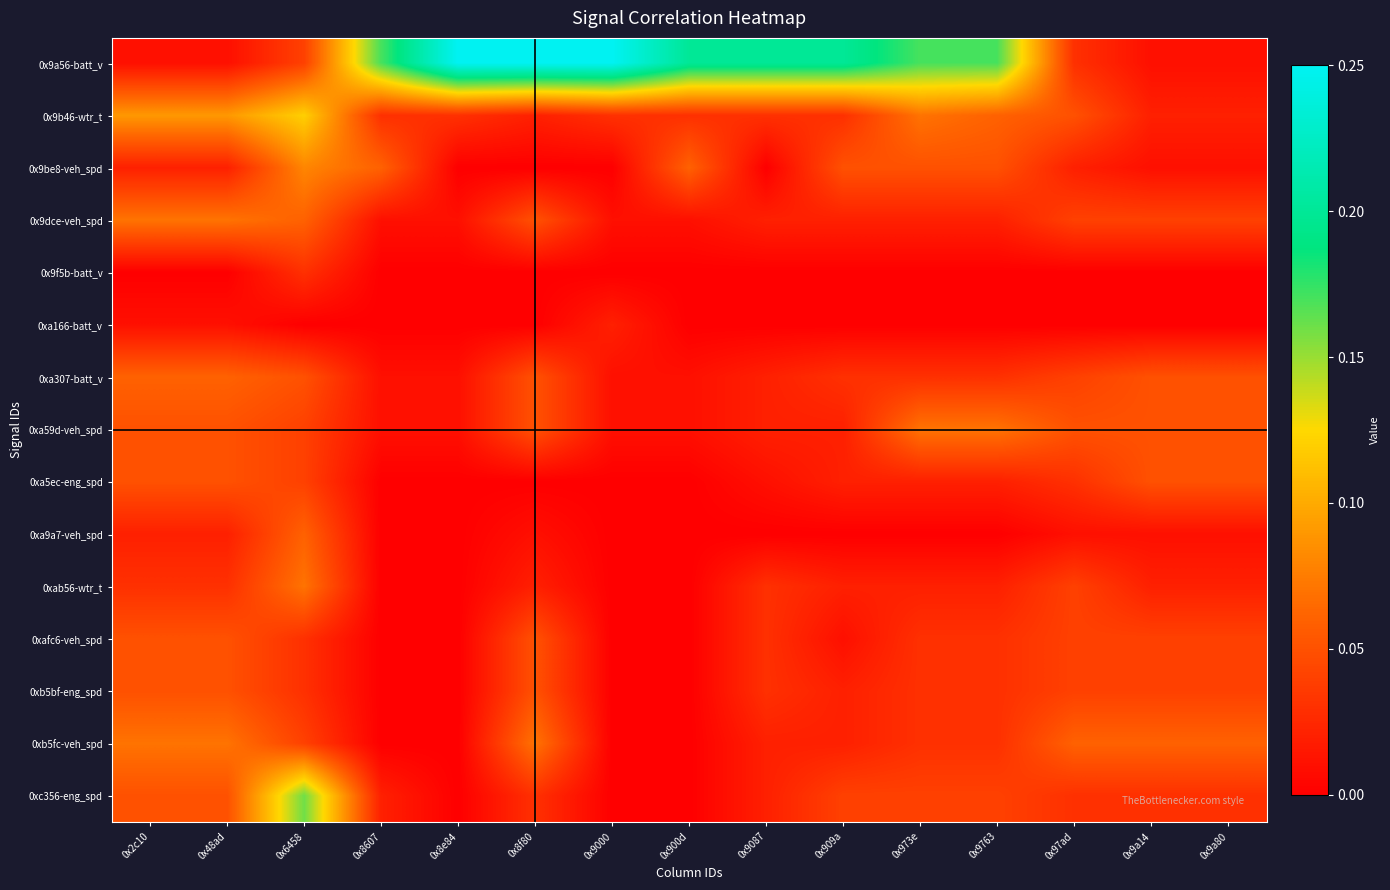

Reading right to left, extract all data points from this chart.

0x9a56-batt_v: 0x9a80=0.0	0x9a14=0.0	0x97ad=0.0	0x9763=0.2	0x973e=0.2	0x909a=0.2	0x9087=0.2	0x900d=0.2	0x9000=0.2	0x8f80=0.2	0x8e84=0.2	0x8607=0.2	0x6458=0.0	0x48ad=0.0	0x2c10=0.0
0x9b46-wtr_t: 0x9a80=0.0	0x9a14=0.0	0x97ad=0.1	0x9763=0.1	0x973e=0.1	0x909a=0.0	0x9087=0.0	0x900d=0.0	0x9000=0.0	0x8f80=0.0	0x8e84=0.0	0x8607=0.0	0x6458=0.1	0x48ad=0.1	0x2c10=0.1
0x9be8-veh_spd: 0x9a80=0.0	0x9a14=0.0	0x97ad=0.0	0x9763=0.1	0x973e=0.1	0x909a=0.1	0x9087=0.0	0x900d=0.1	0x9000=0.0	0x8f80=0.0	0x8e84=0.0	0x8607=0.1	0x6458=0.1	0x48ad=0.0	0x2c10=0.0
0x9dce-veh_spd: 0x9a80=0.0	0x9a14=0.0	0x97ad=0.0	0x9763=0.0	0x973e=0.0	0x909a=0.0	0x9087=0.0	0x900d=0.0	0x9000=0.0	0x8f80=0.1	0x8e84=0.0	0x8607=0.0	0x6458=0.1	0x48ad=0.1	0x2c10=0.1
0x9f5b-batt_v: 0x9a80=0.0	0x9a14=0.0	0x97ad=0.0	0x9763=0.0	0x973e=0.0	0x909a=0.0	0x9087=0.0	0x900d=0.0	0x9000=0.0	0x8f80=0.0	0x8e84=0.0	0x8607=0.0	0x6458=0.0	0x48ad=0.0	0x2c10=0.0
0xa166-batt_v: 0x9a80=0.0	0x9a14=0.0	0x97ad=0.0	0x9763=0.0	0x973e=0.0	0x909a=0.0	0x9087=0.0	0x900d=0.0	0x9000=0.0	0x8f80=0.0	0x8e84=0.0	0x8607=0.0	0x6458=0.0	0x48ad=0.0	0x2c10=0.0
0xa307-batt_v: 0x9a80=0.1	0x9a14=0.1	0x97ad=0.0	0x9763=0.0	0x973e=0.0	0x909a=0.0	0x9087=0.0	0x900d=0.0	0x9000=0.0	0x8f80=0.1	0x8e84=0.0	0x8607=0.0	0x6458=0.1	0x48ad=0.1	0x2c10=0.1
0xa59d-veh_spd: 0x9a80=0.1	0x9a14=0.1	0x97ad=0.1	0x9763=0.1	0x973e=0.1	0x909a=0.0	0x9087=0.0	0x900d=0.0	0x9000=0.0	0x8f80=0.1	0x8e84=0.0	0x8607=0.0	0x6458=0.0	0x48ad=0.1	0x2c10=0.1
0xa5ec-eng_spd: 0x9a80=0.1	0x9a14=0.1	0x97ad=0.0	0x9763=0.0	0x973e=0.0	0x909a=0.0	0x9087=0.0	0x900d=0.0	0x9000=0.0	0x8f80=0.0	0x8e84=0.0	0x8607=0.0	0x6458=0.0	0x48ad=0.1	0x2c10=0.1
0xa9a7-veh_spd: 0x9a80=0.0	0x9a14=0.0	0x97ad=0.0	0x9763=0.0	0x973e=0.0	0x909a=0.0	0x9087=0.0	0x900d=0.0	0x9000=0.0	0x8f80=0.0	0x8e84=0.0	0x8607=0.0	0x6458=0.1	0x48ad=0.0	0x2c10=0.0
0xab56-wtr_t: 0x9a80=0.0	0x9a14=0.0	0x97ad=0.0	0x9763=0.0	0x973e=0.0	0x909a=0.0	0x9087=0.0	0x900d=0.0	0x9000=0.0	0x8f80=0.0	0x8e84=0.0	0x8607=0.0	0x6458=0.1	0x48ad=0.0	0x2c10=0.0
0xafc6-veh_spd: 0x9a80=0.0	0x9a14=0.0	0x97ad=0.0	0x9763=0.0	0x973e=0.0	0x909a=0.0	0x9087=0.0	0x900d=0.0	0x9000=0.0	0x8f80=0.1	0x8e84=0.0	0x8607=0.0	0x6458=0.0	0x48ad=0.1	0x2c10=0.1
0xb5bf-eng_spd: 0x9a80=0.0	0x9a14=0.0	0x97ad=0.0	0x9763=0.0	0x973e=0.0	0x909a=0.0	0x9087=0.0	0x900d=0.0	0x9000=0.0	0x8f80=0.1	0x8e84=0.0	0x8607=0.0	0x6458=0.0	0x48ad=0.1	0x2c10=0.1
0xb5fc-veh_spd: 0x9a80=0.1	0x9a14=0.1	0x97ad=0.1	0x9763=0.0	0x973e=0.0	0x909a=0.0	0x9087=0.0	0x900d=0.0	0x9000=0.0	0x8f80=0.1	0x8e84=0.0	0x8607=0.0	0x6458=0.0	0x48ad=0.1	0x2c10=0.1
0xc356-eng_spd: 0x9a80=0.0	0x9a14=0.0	0x97ad=0.0	0x9763=0.0	0x973e=0.0	0x909a=0.0	0x9087=0.0	0x900d=0.0	0x9000=0.0	0x8f80=0.0	0x8e84=0.0	0x8607=0.0	0x6458=0.2	0x48ad=0.1	0x2c10=0.1